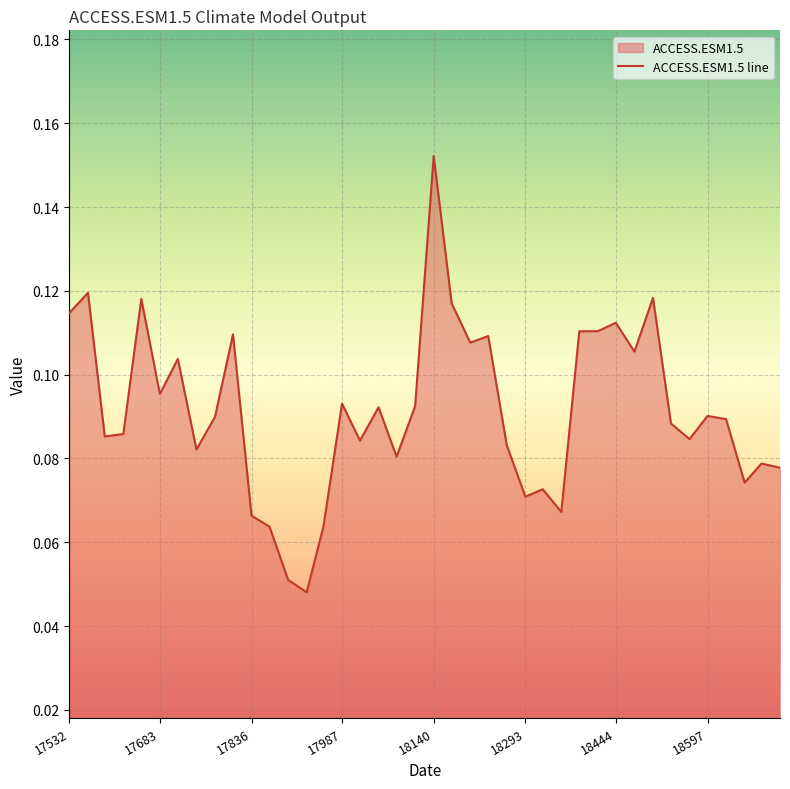

List the labels in order of value, largest first.

18140, 17563, 18506, 17652, 18170, 17532, 18444, 18414, 18383, 17805, 18231, 18201, 18475, 17713, 17683, 17987, 18109, 18048, 18597, 17775, 18628, 18536, 17622, 17591, 18567, 18017, 18262, 17744, 18078, 18687, 18718, 18659, 18322, 18293, 18353, 17836, 17956, 17866, 17897, 17928